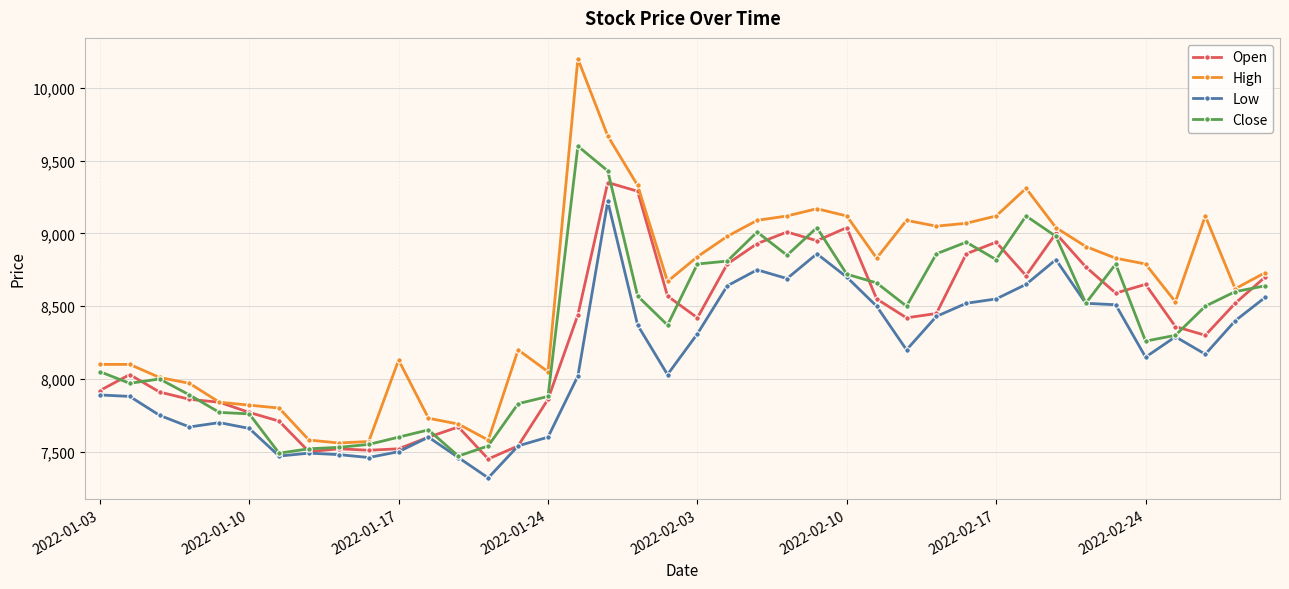

List the series in order of their peak value, highest first.

High, Close, Open, Low